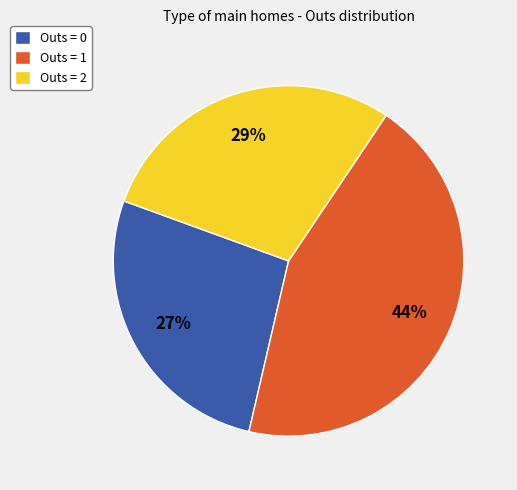

Do Outs = 1 and Outs = 0 together represent more than half of the pie?

Yes